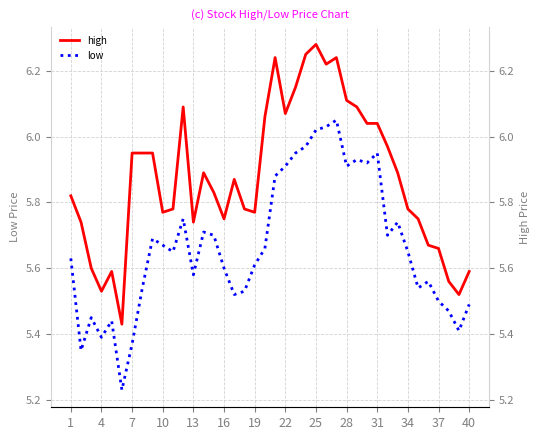

How many lines are shown in the chart?

2